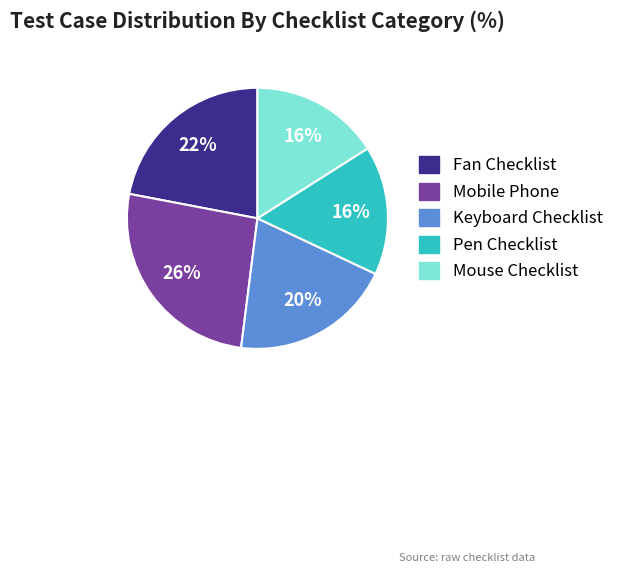

To the nearest percent, what is the average slice percentage?

20%